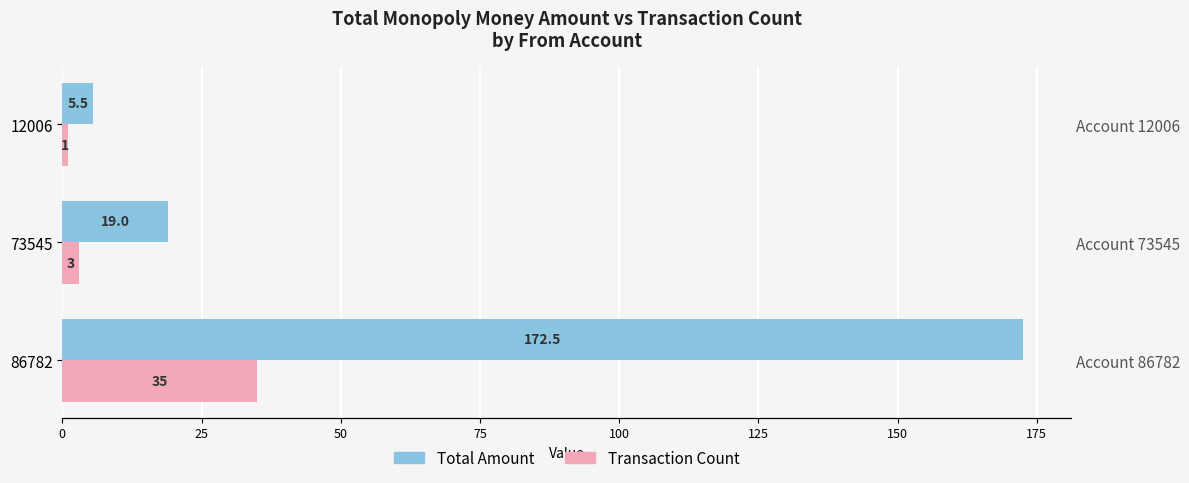

How many bars are there in each group?

2